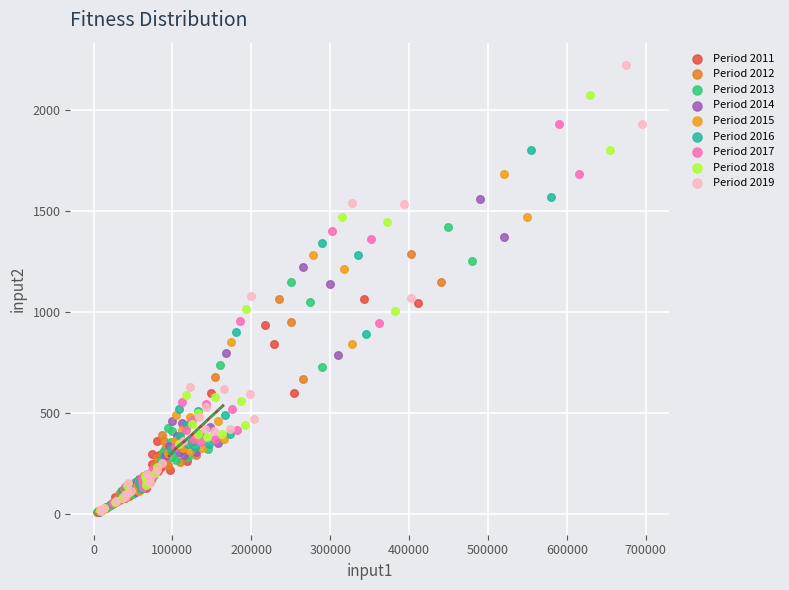

Which series reaches the maximum Y coordinate?

Period 2019